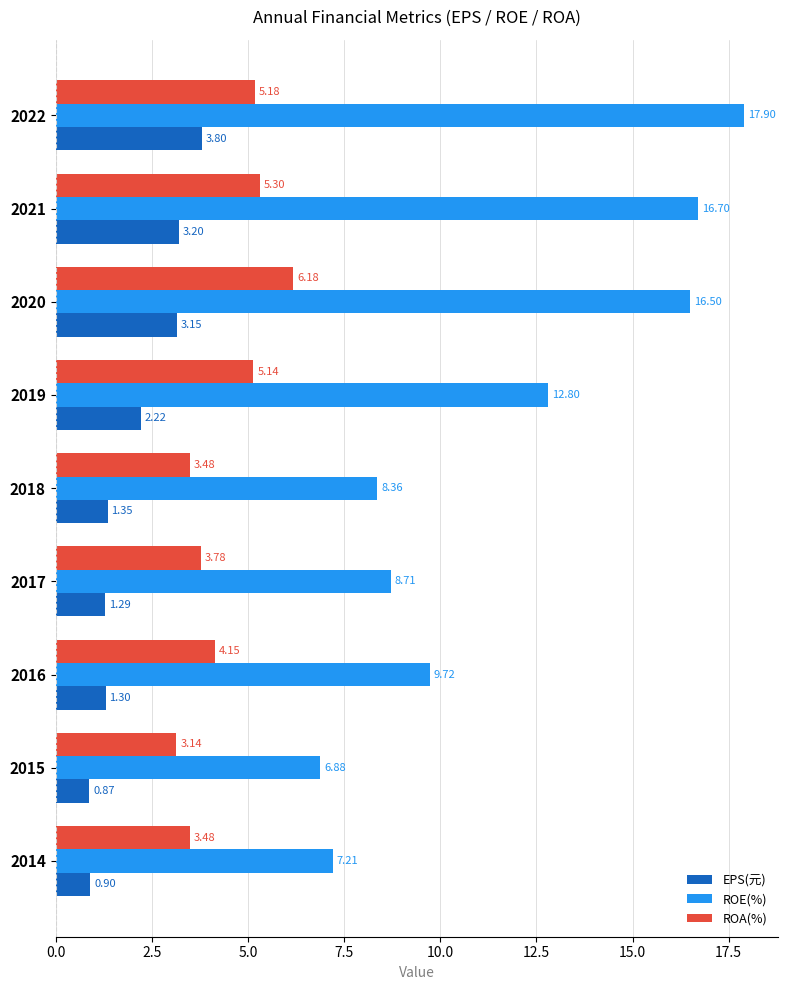

Which series has the largest total across all categories?

ROE(%)